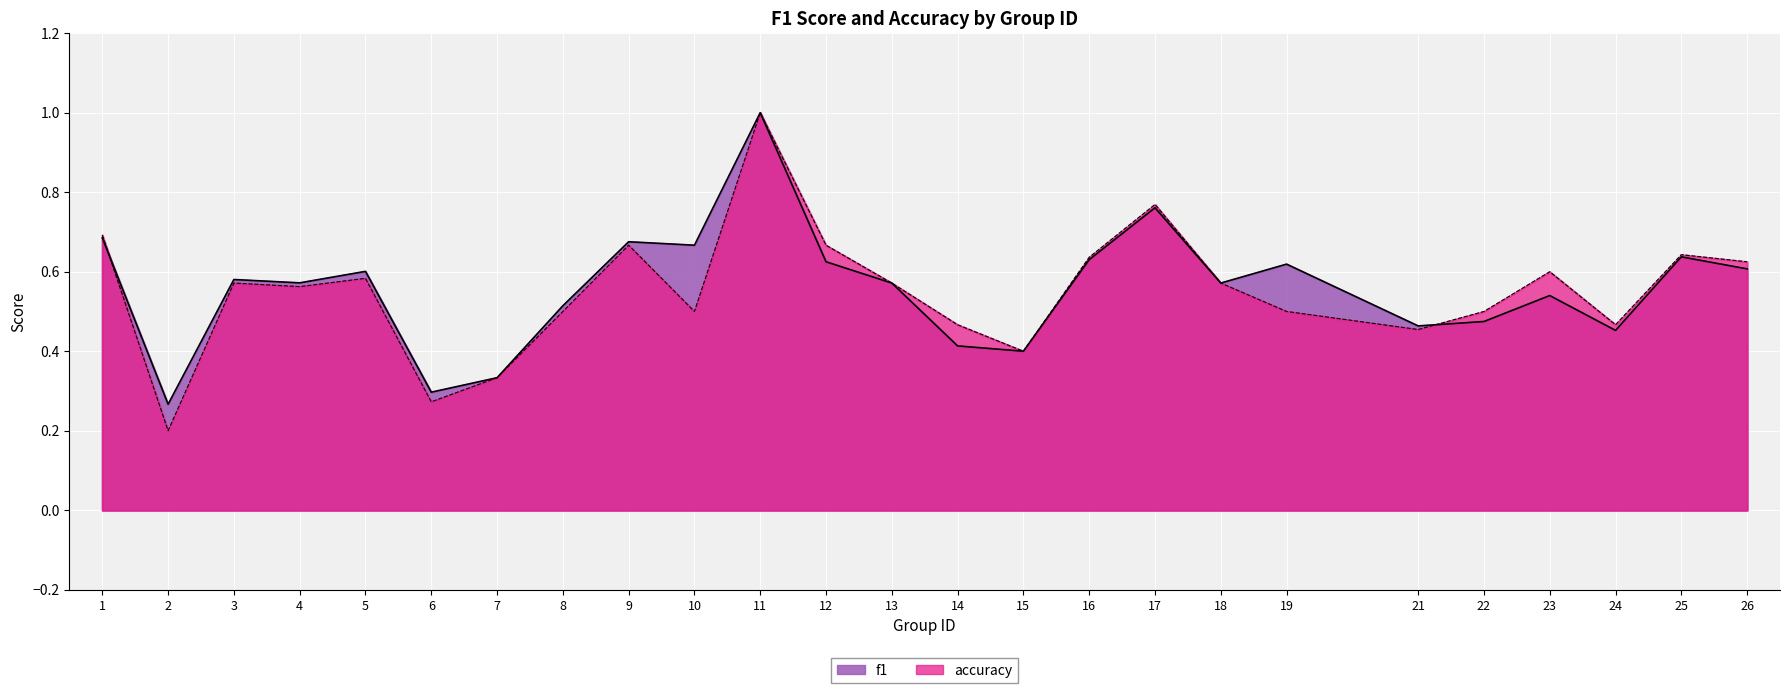

Does the chart display data point markers on the line(s)?

No